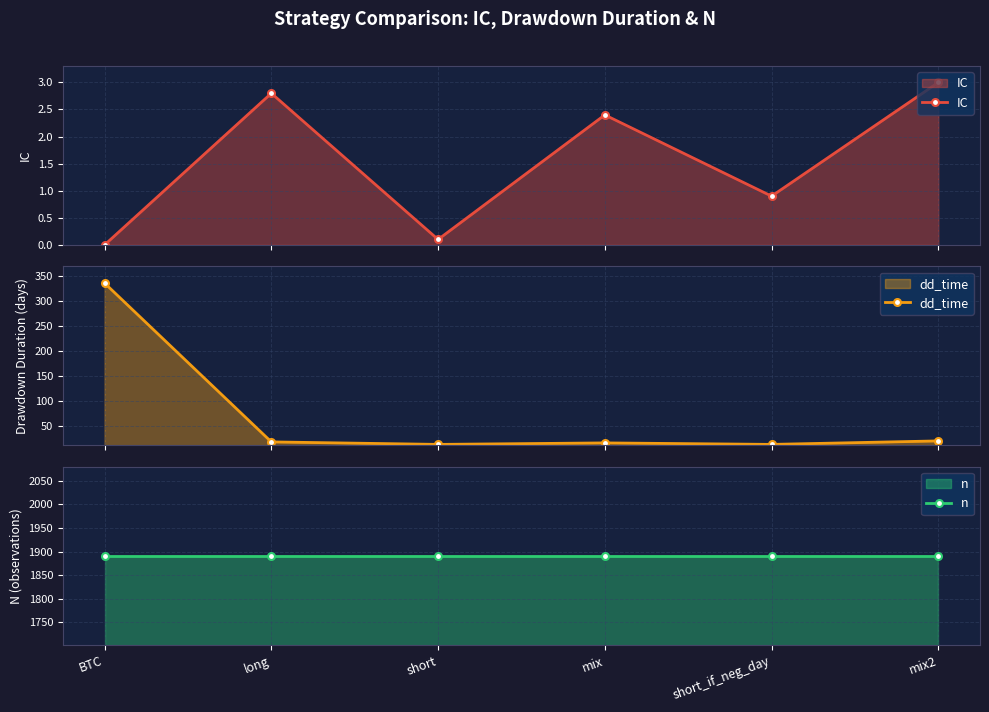

True or false: dd_time has more than 1 interior local peaks.

False